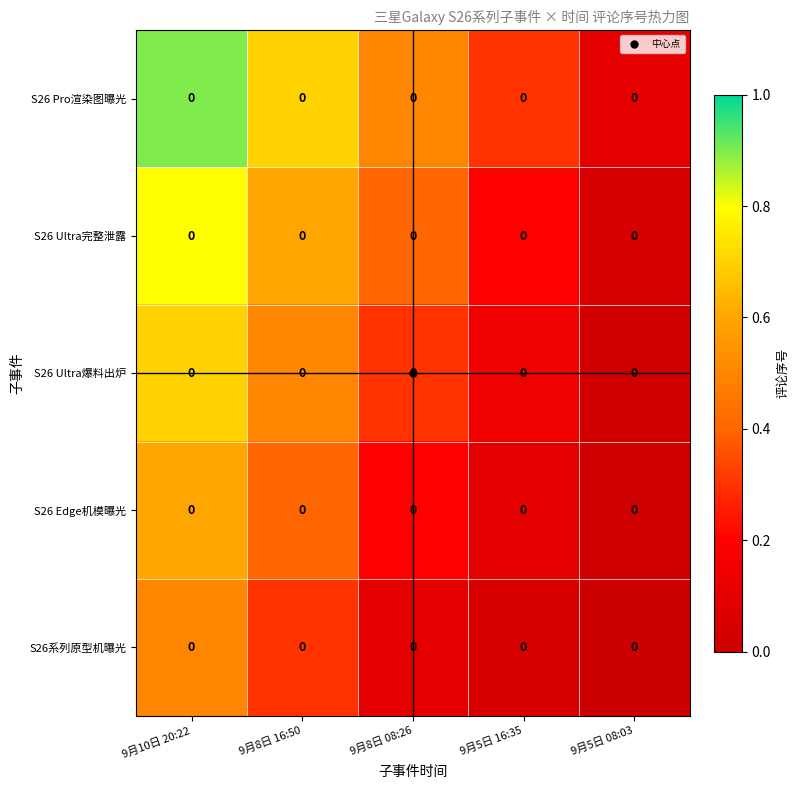

List the series in order of their peak value, highest first.

S26 Pro渲染图曝光, S26 Ultra完整泄露, S26 Ultra爆料出炉, S26 Edge机模曝光, S26系列原型机曝光